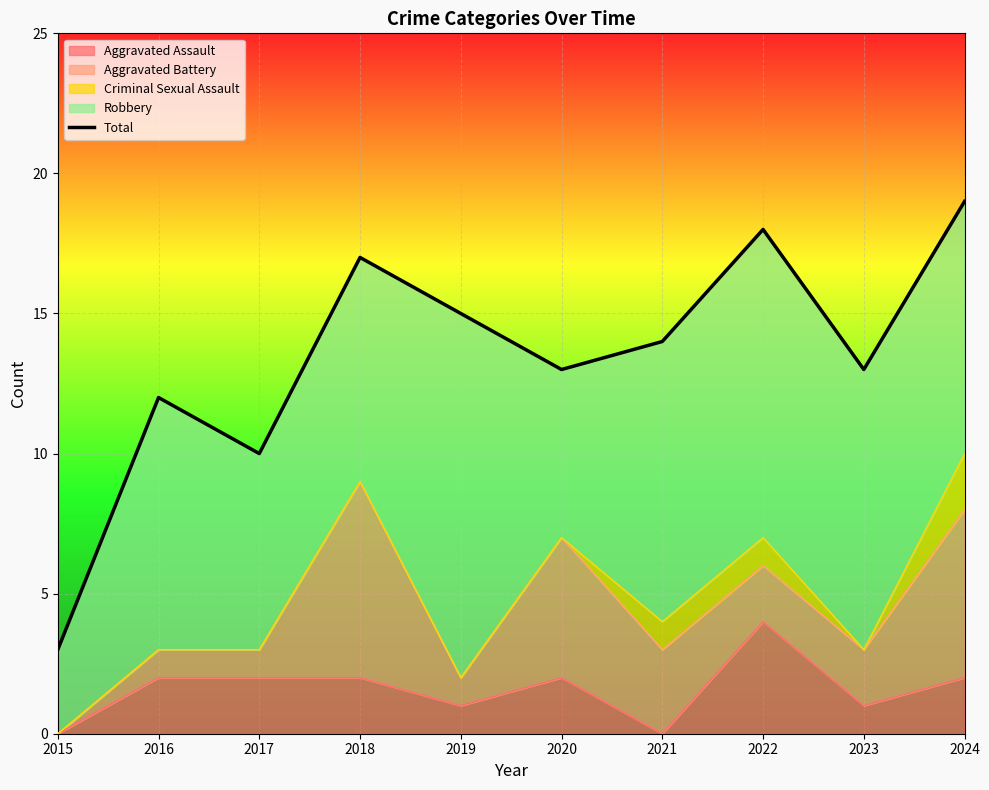

Rank the categories by value from highest to lowest.

2024, 2022, 2018, 2019, 2021, 2020, 2023, 2016, 2017, 2015